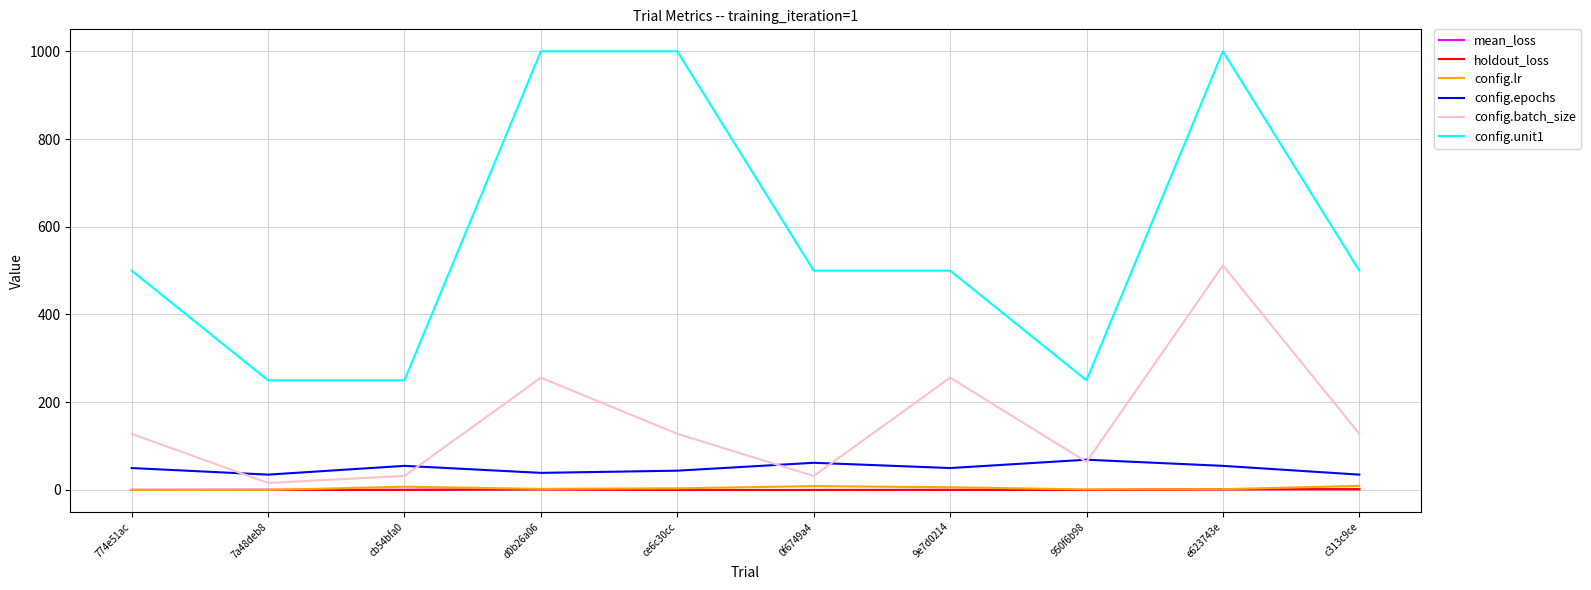

What is the maximum value shown in the chart?

1000.0